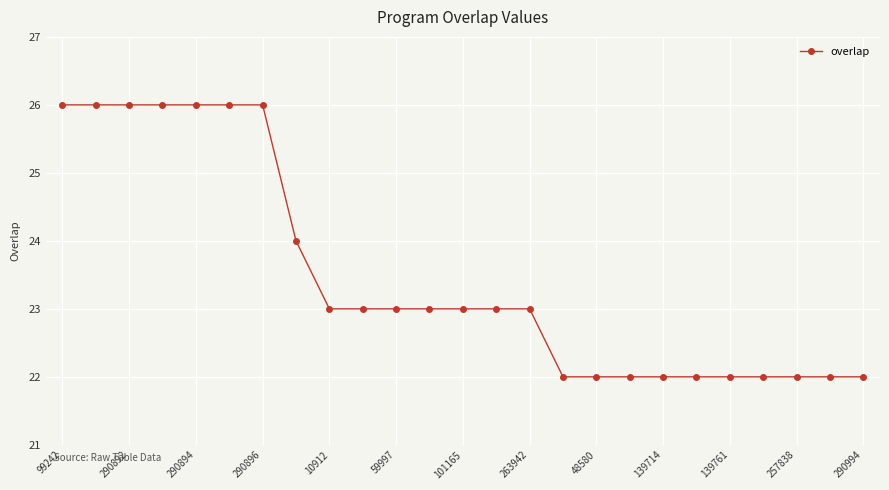

How many data points are less than 23?

10